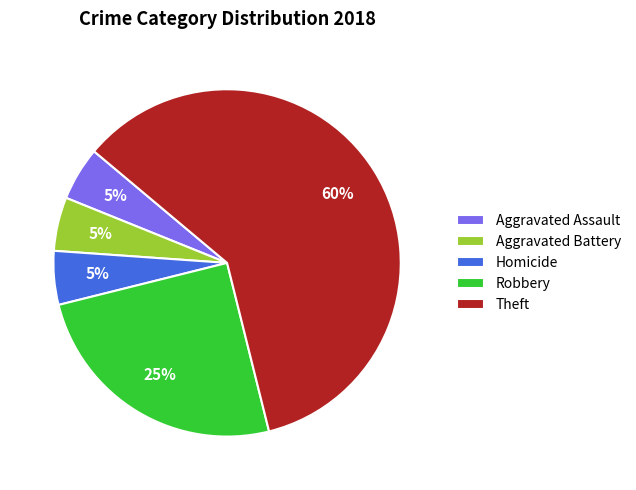

What is the largest slice in the pie chart?

Theft